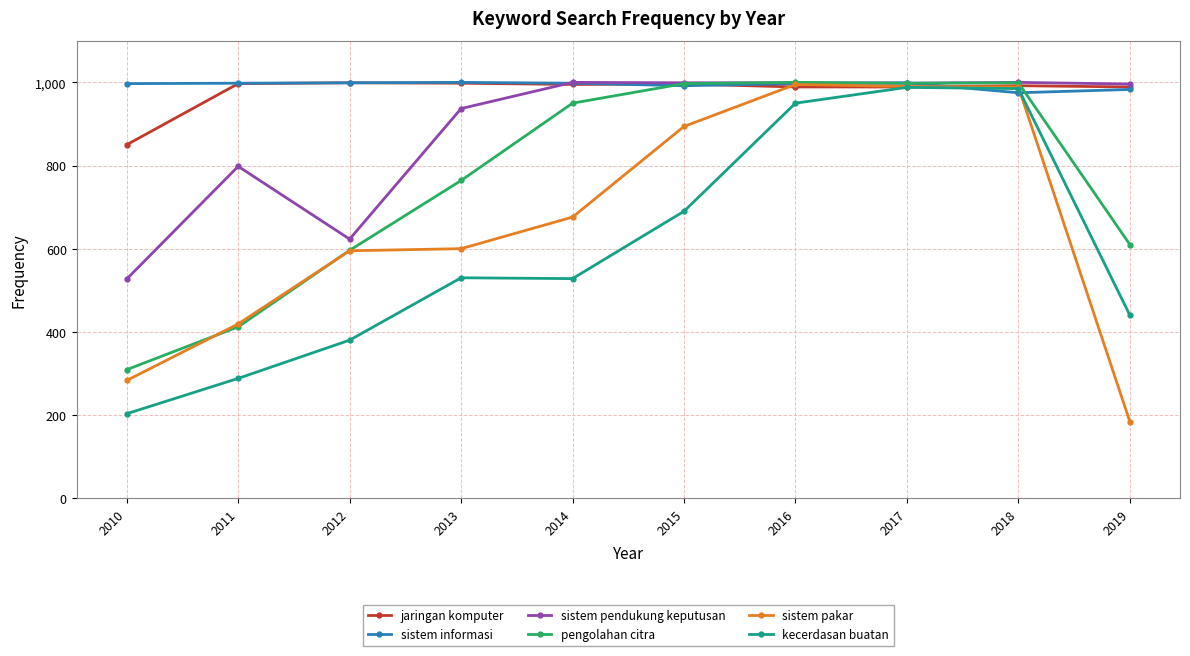

The sistem pendukung keputusan series shows 999 at 2016. True or false?

True